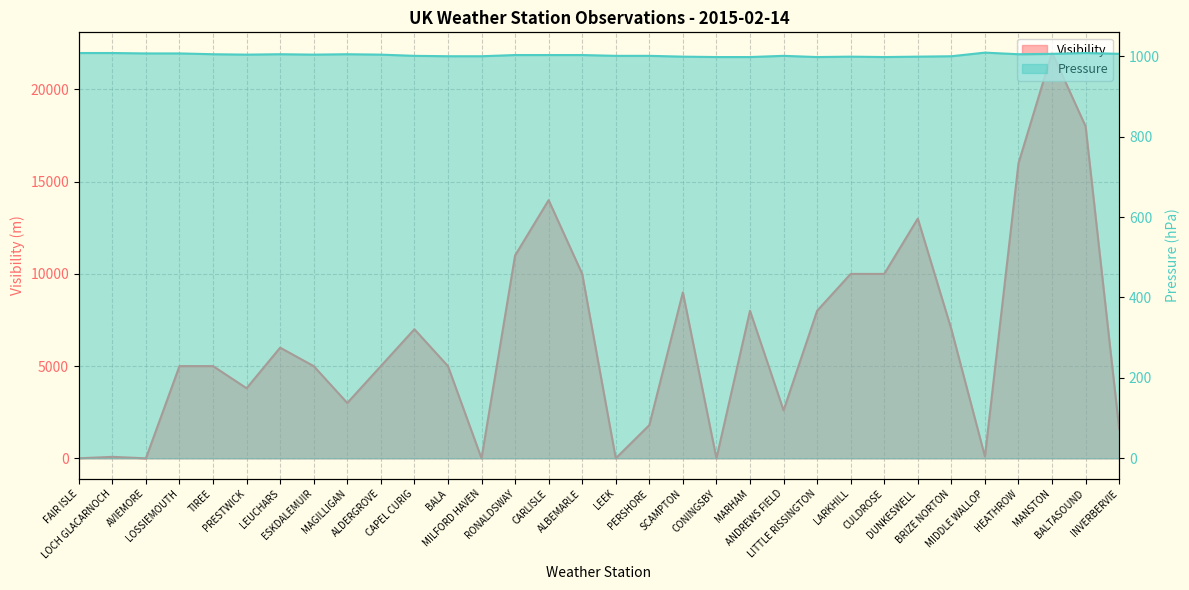

In Pressure, how many points are higher than both neighbors (excluding endpoints)?

6